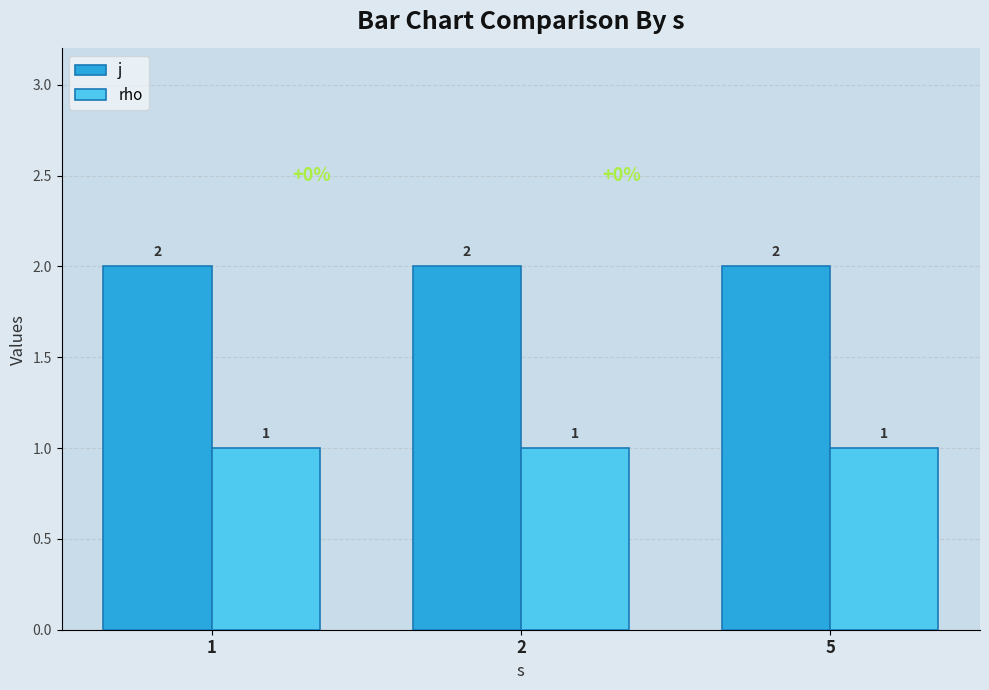

At 1, list the series in order from smallest to largest.

rho, j